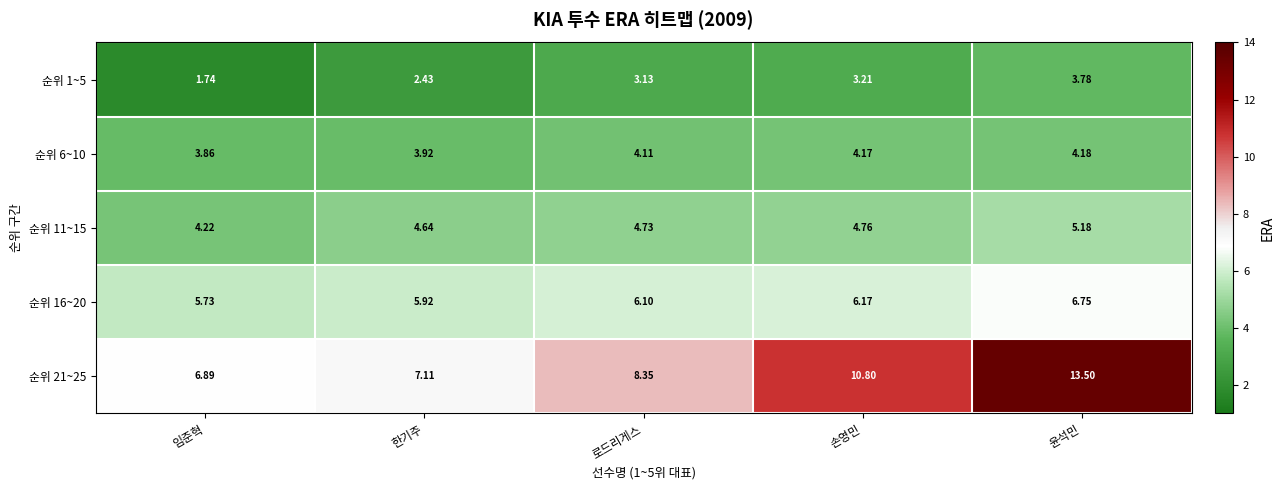

Which category has the lowest value in the 순위 16~20 series?

임준혁